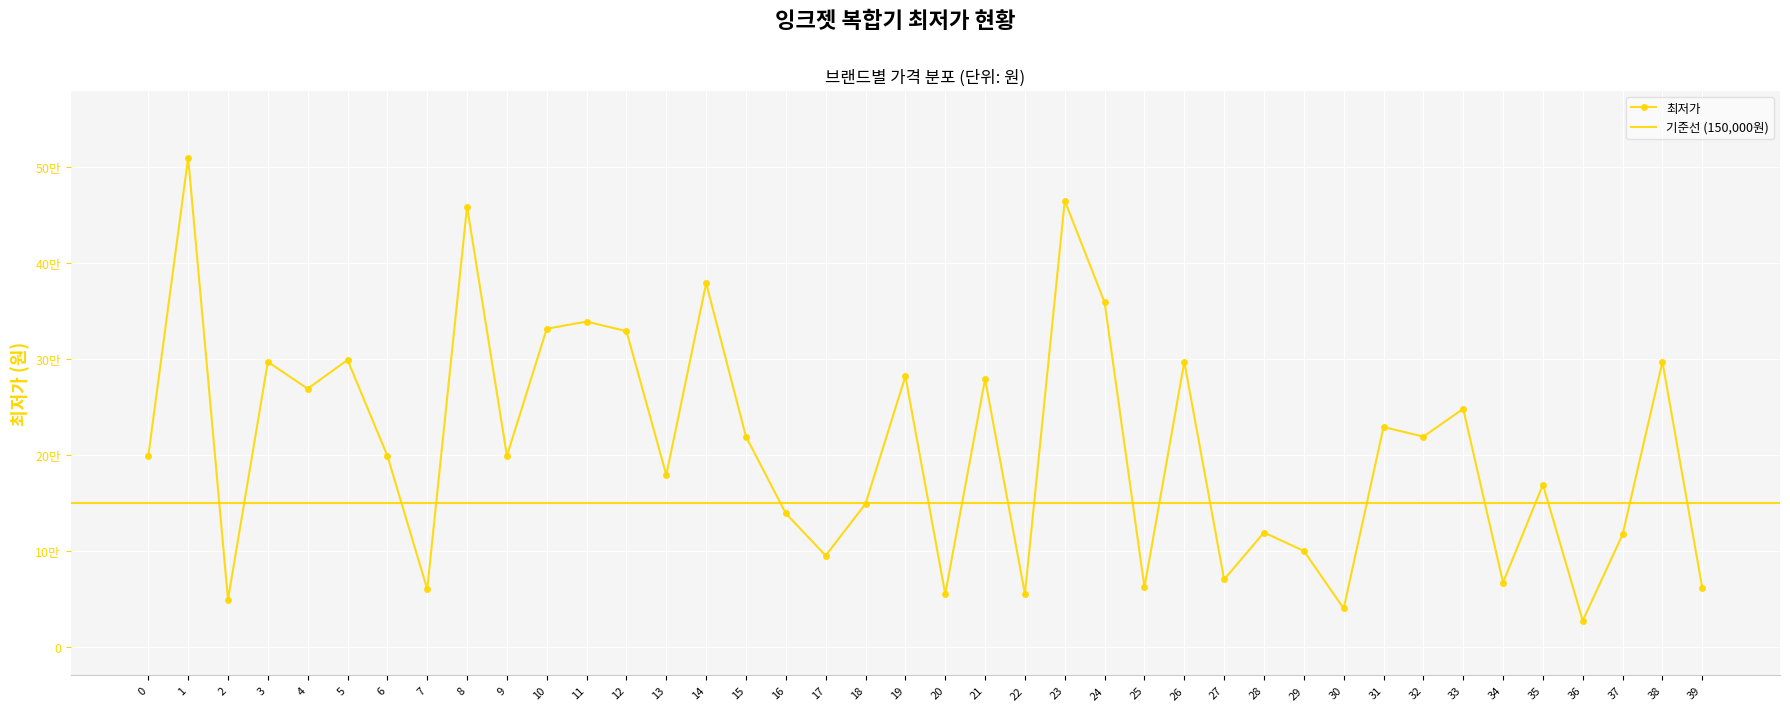

Reading left to right, extract all data points from this chart.

0=199000	1=509900	2=49000	3=297000	4=269000	5=299000	6=199000	7=59900	8=459000	9=199000	10=331500	11=339000	12=329000	13=179000	14=379000	15=219000	16=138900	17=94900	18=149000	19=282000	20=54900	21=279000	22=54900	23=465000	24=359000	25=61900	26=297000	27=70000	28=119000	29=99800	30=39800	31=229000	32=219000	33=248000	34=66800	35=168900	36=27000	37=117000	38=297000	39=61000